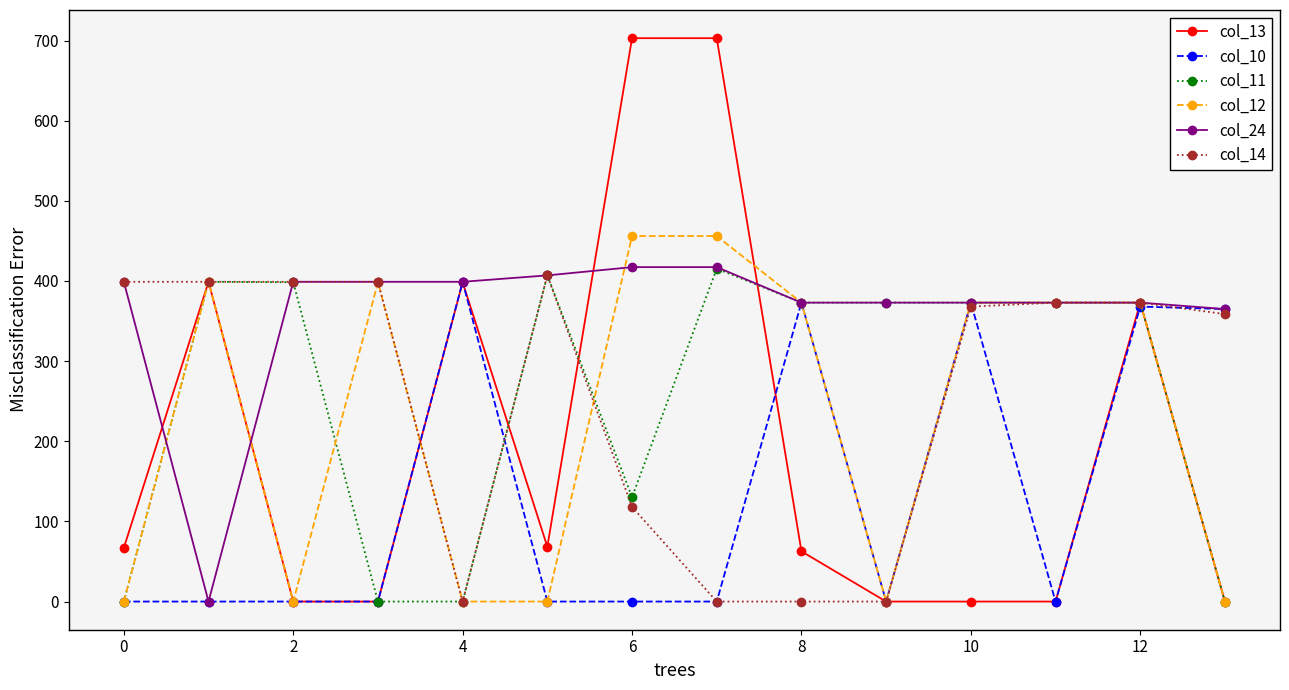

At how many categories does at least one series exceed 303?

14